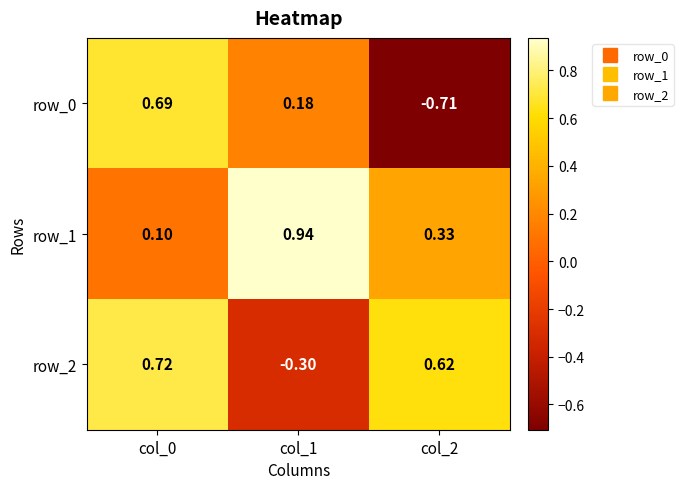

Is the value of row_0 at col_0 greater than the value of row_1 at col_1?

No